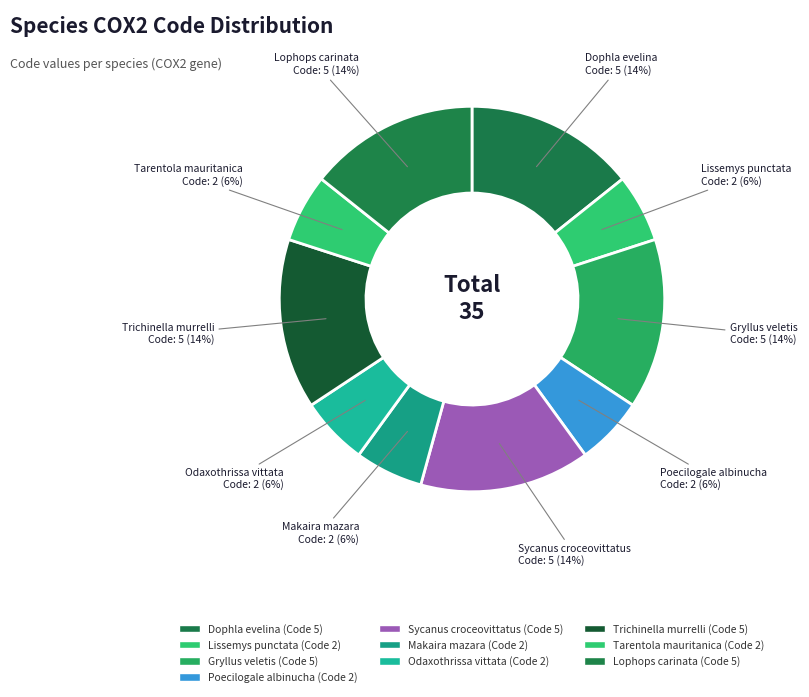

True or false: Dophla evelina accounts for 26% of the total.

False